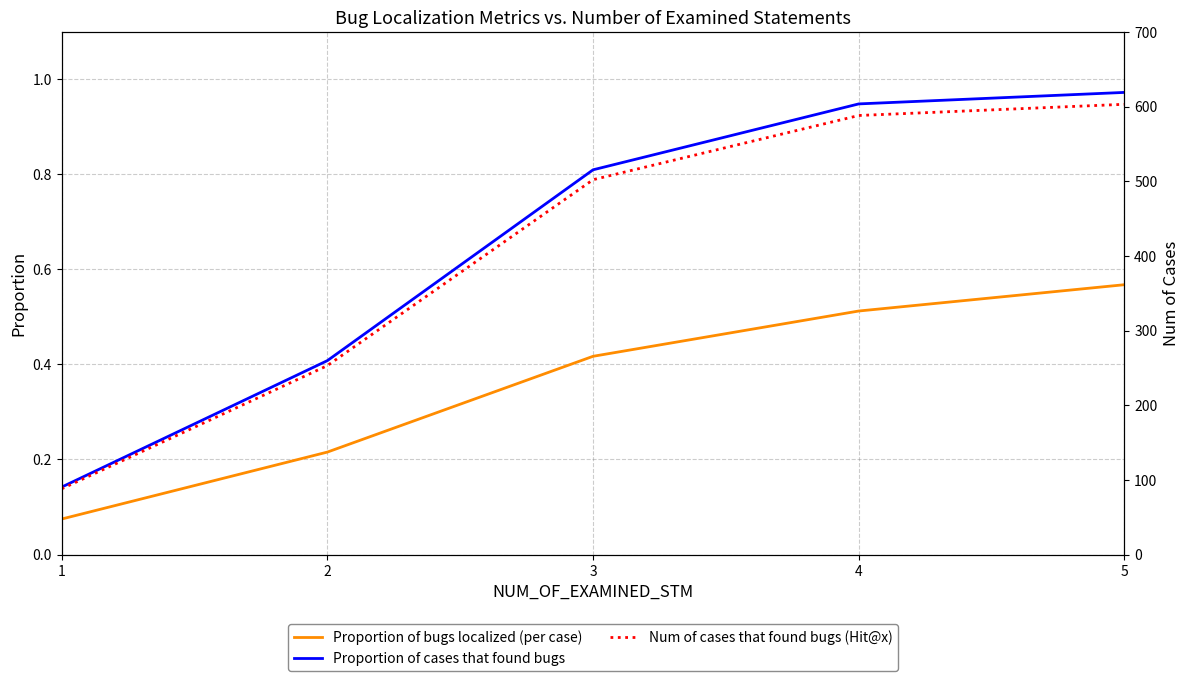

What is the total value across all series at 2?

253.6